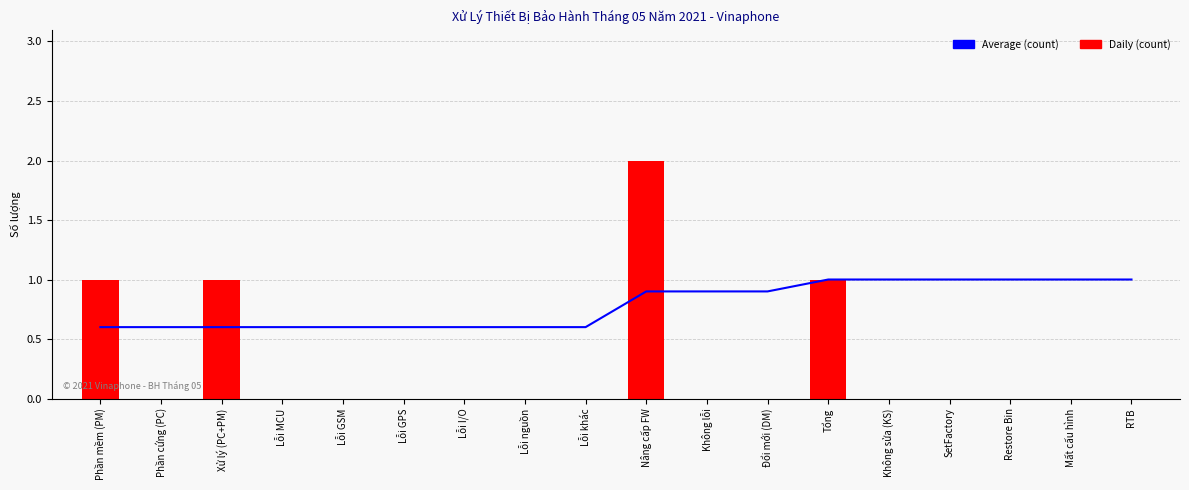

What is the sum of all Daily (count) values?

5.0